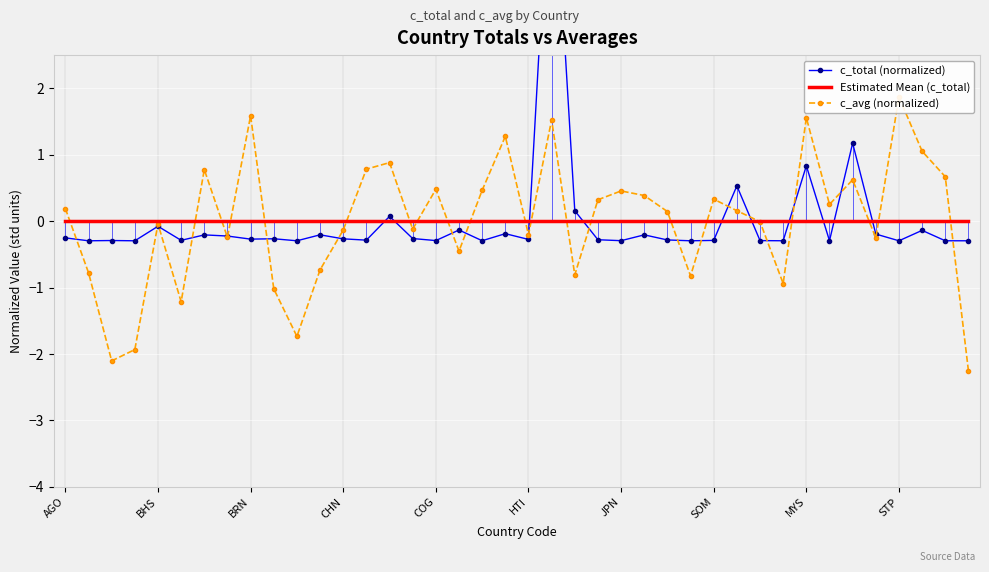

How many lines are shown in the chart?

3